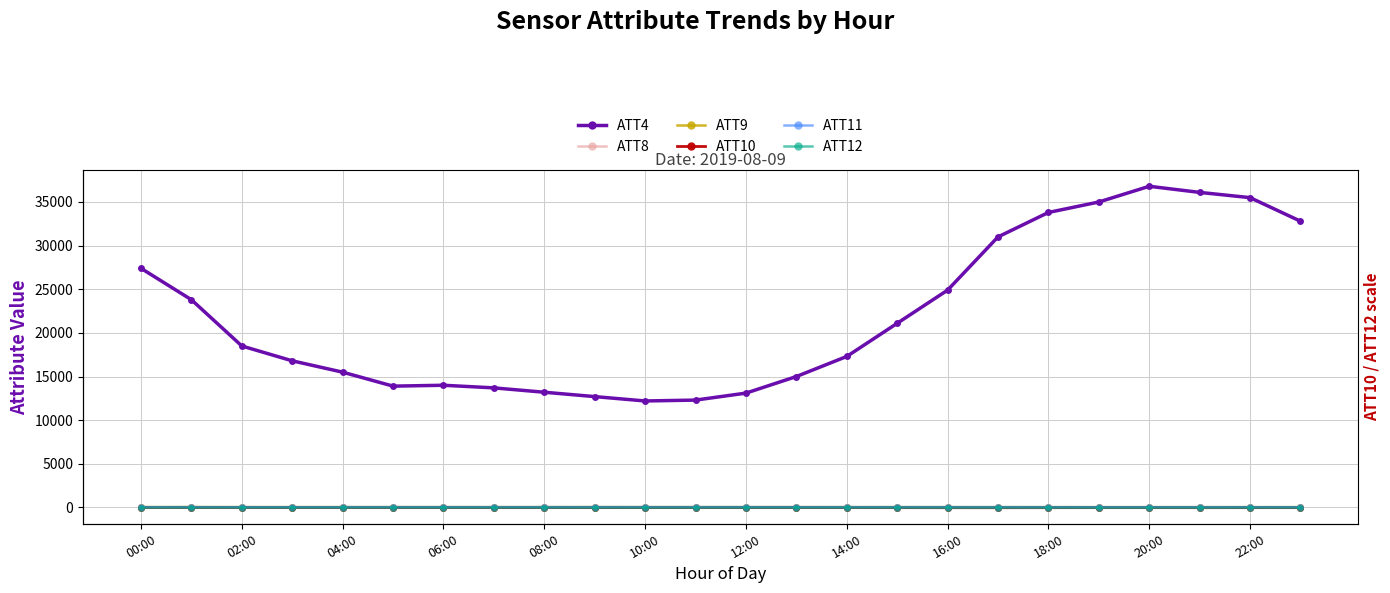

What is the minimum value for ATT12?

-23.9